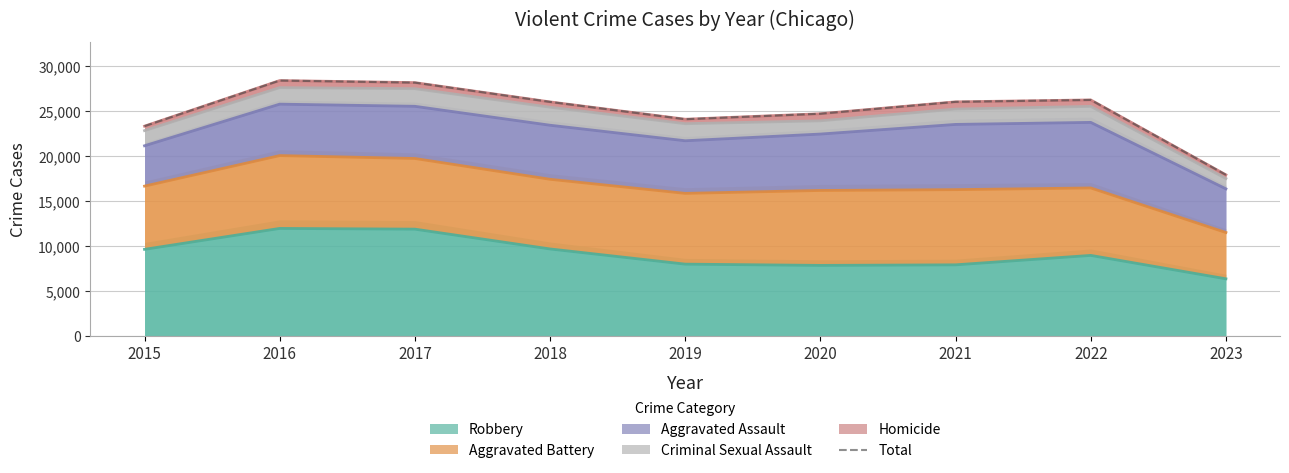

The value at 2023 is 17907. True or false?

True